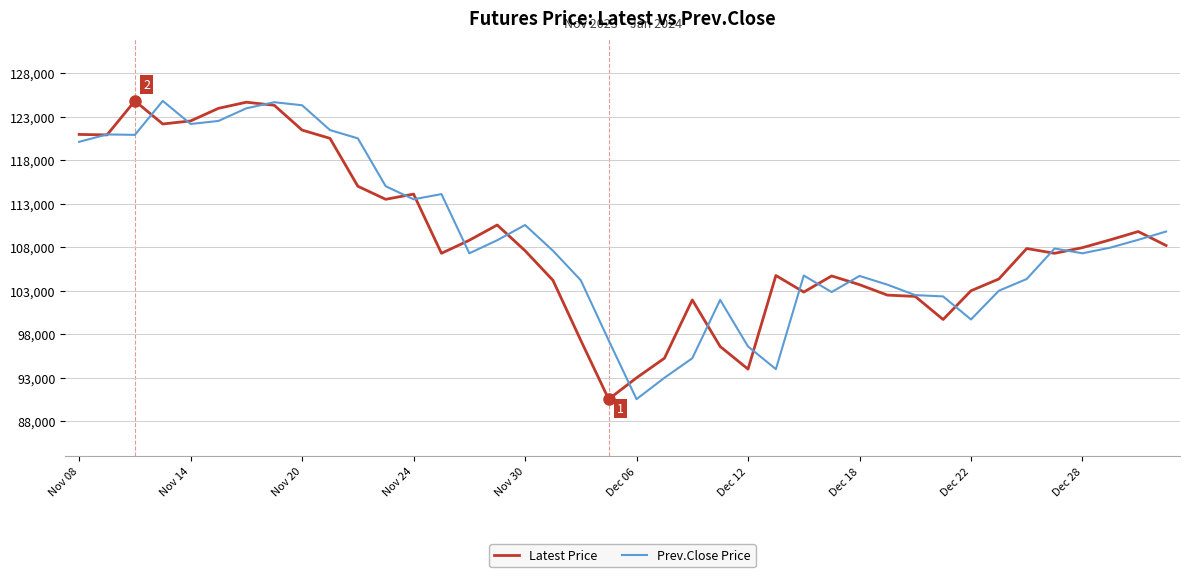

What is the minimum value shown in the chart?

90550